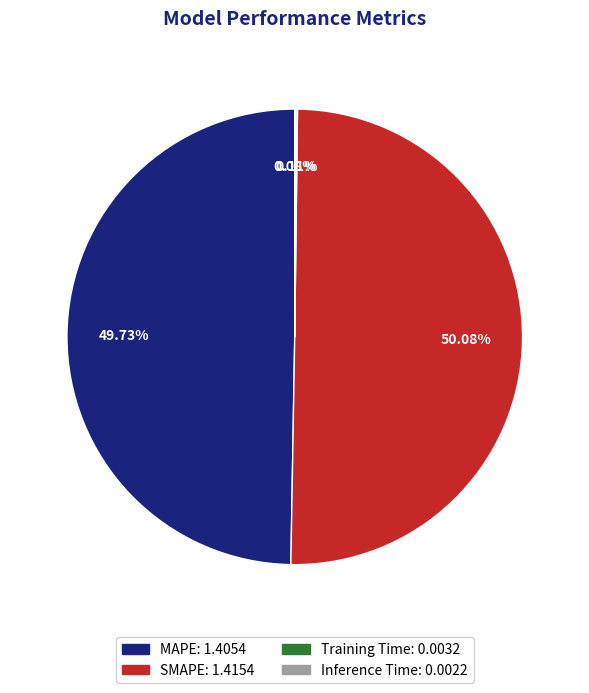

What is the ratio of the value at SMAPE to the value at MAPE?

1.0